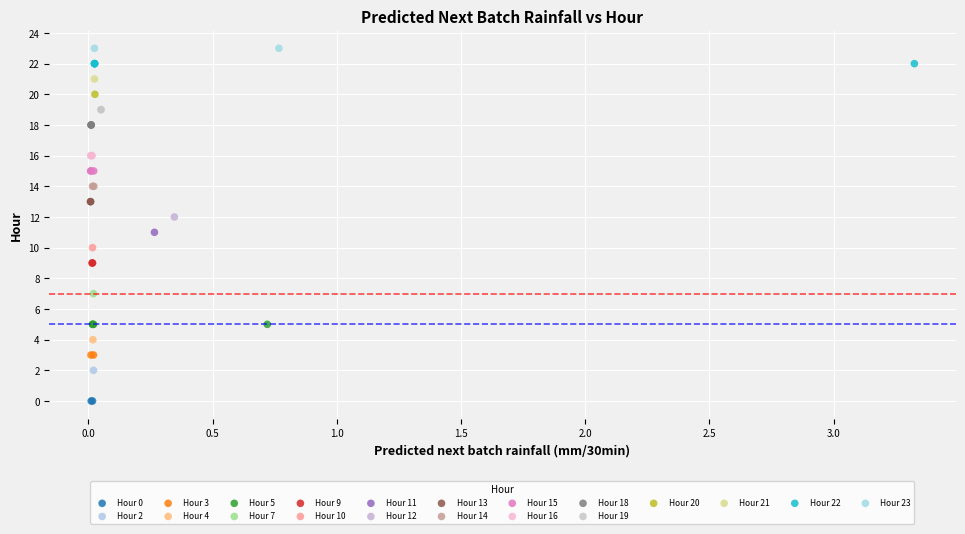

What are all the series names shown in the legend?

Hour 0, Hour 2, Hour 3, Hour 4, Hour 5, Hour 7, Hour 9, Hour 10, Hour 11, Hour 12, Hour 13, Hour 14, Hour 15, Hour 16, Hour 18, Hour 19, Hour 20, Hour 21, Hour 22, Hour 23